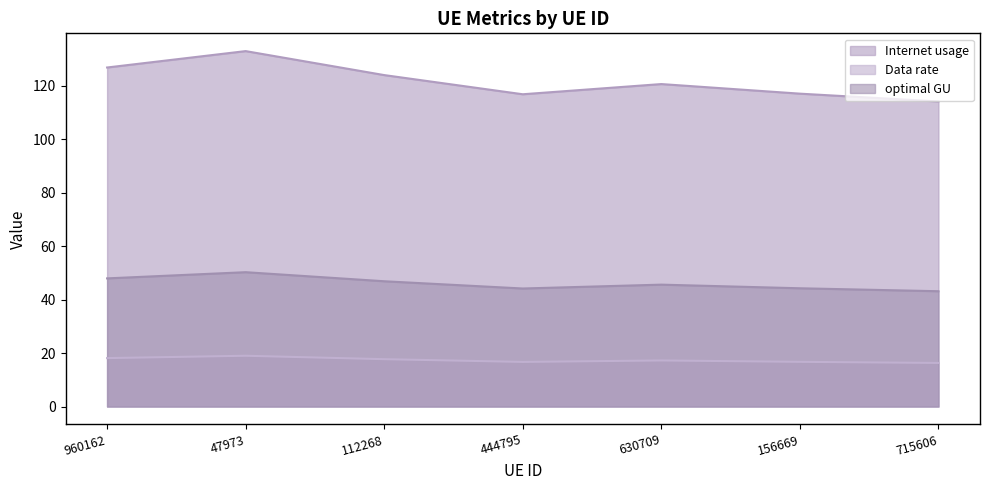

True or false: Data rate and Internet usage intersect in this chart.

False